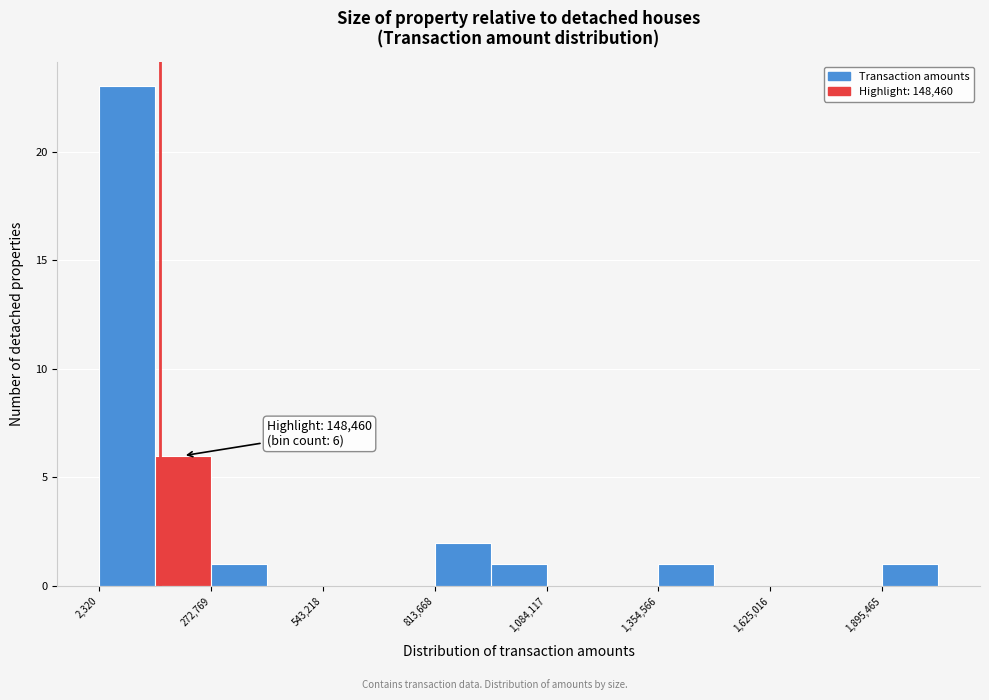

Around what value on the x-axis is the tallest bar? Give the approximate position of its centre, as read against the axis.

50000